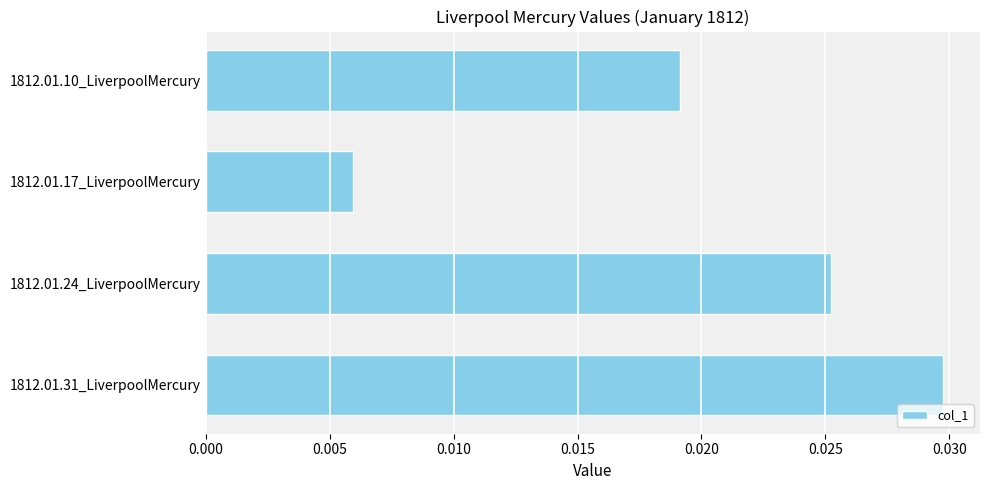

Which category has the lowest value across all series?

1812.01.17_LiverpoolMercury